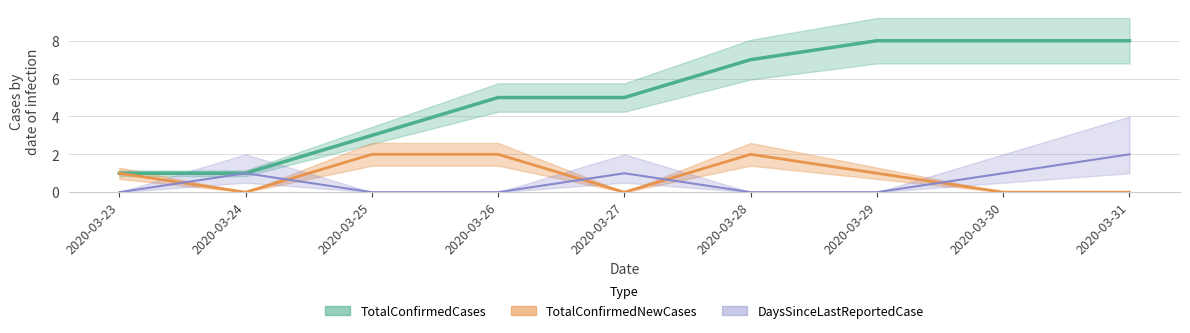

How many data points does each series have?

9